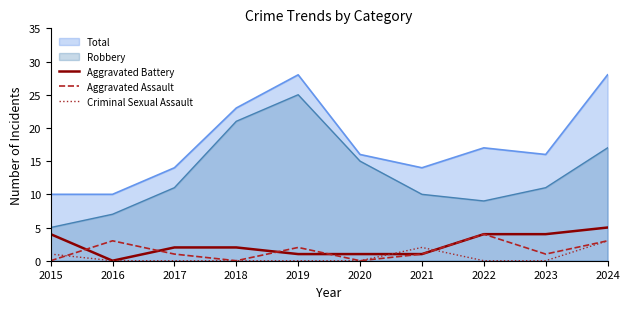

True or false: Aggravated Battery has more than 2 points higher than both neighbors.

False